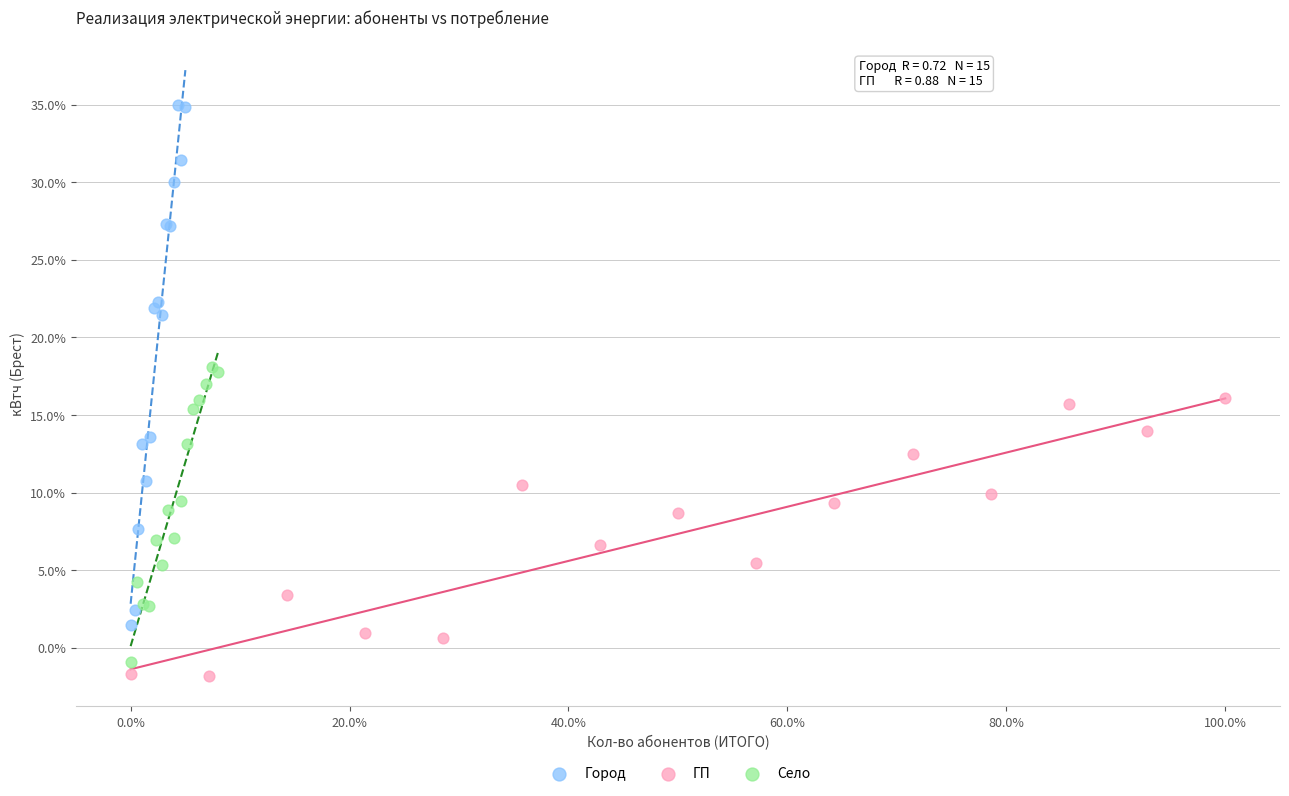

Which series reaches the minimum Y coordinate?

ГП